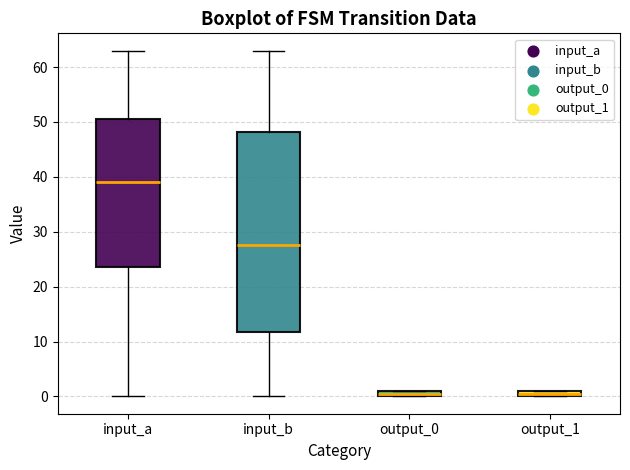

Which box is the tallest, from its lower edge to its upper edge?

input_b